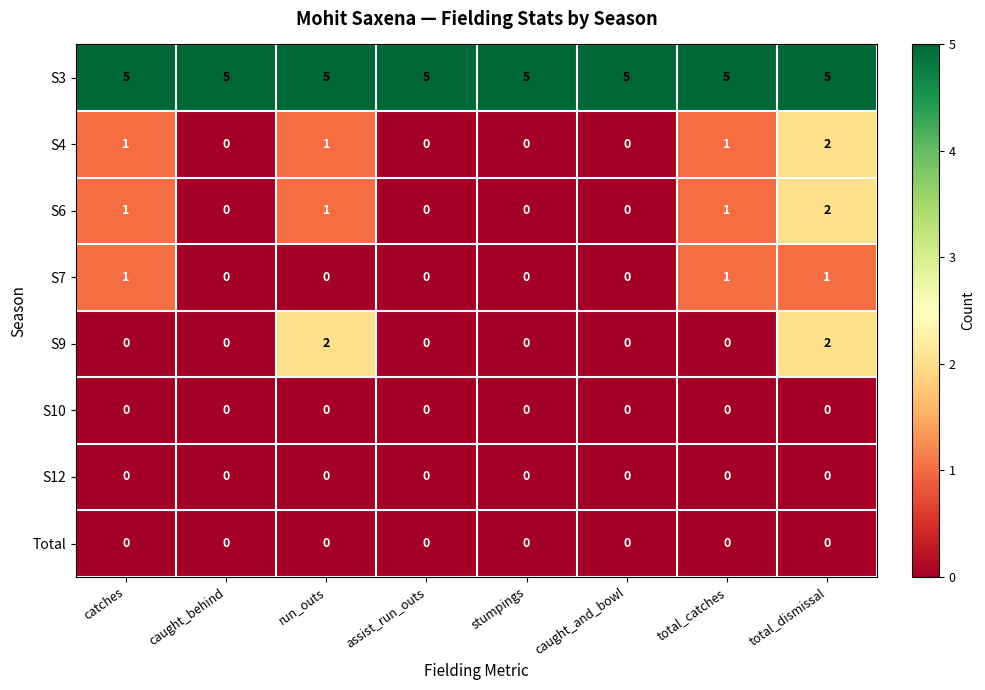

Between catches and run_outs, which series saw the biggest shift?

S9